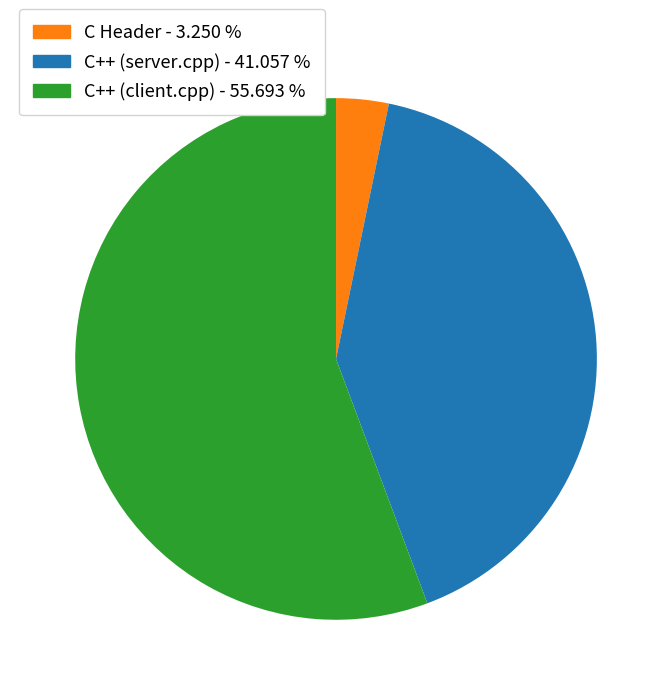

Does any single category account for the majority?

Yes